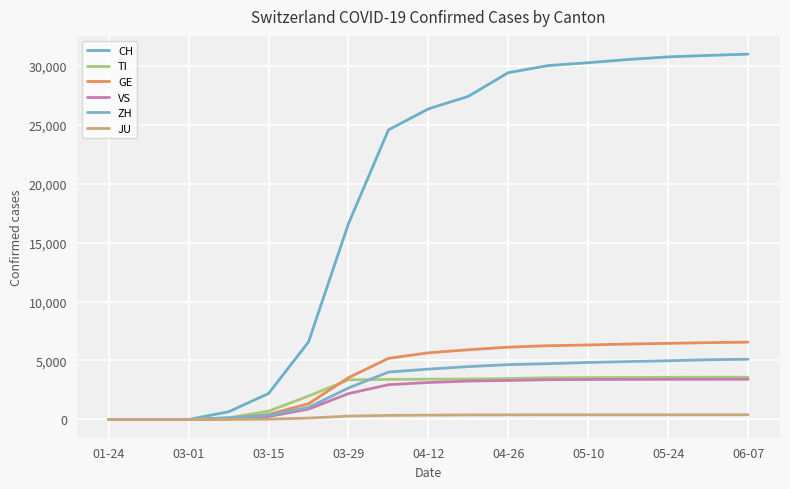

True or false: JU and VS intersect in this chart.

False